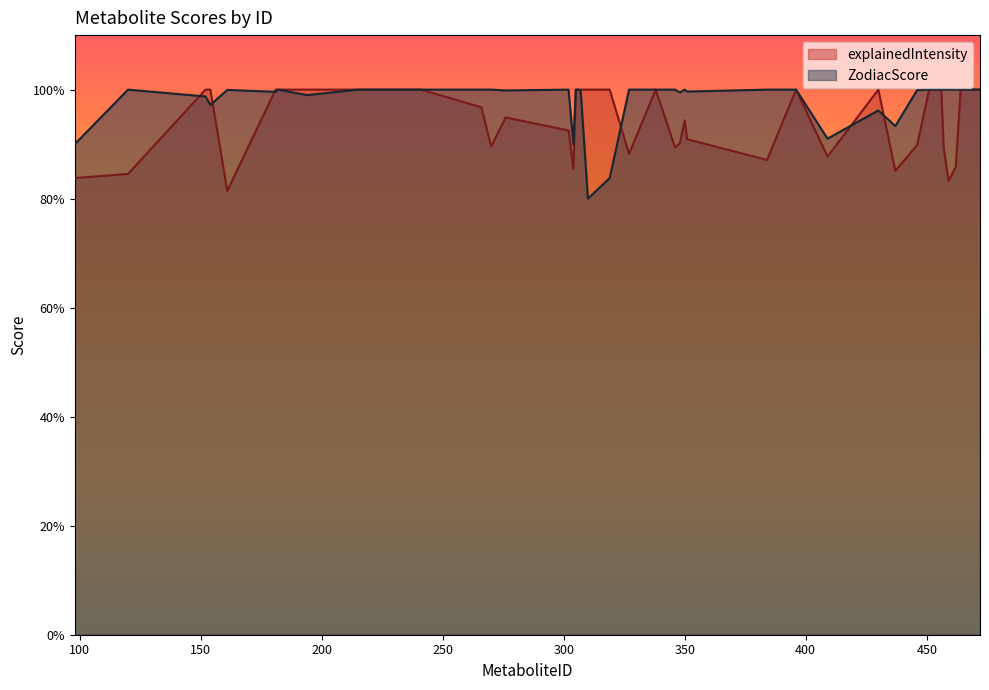

Which series changed the most between 270 and 310?

ZodiacScore